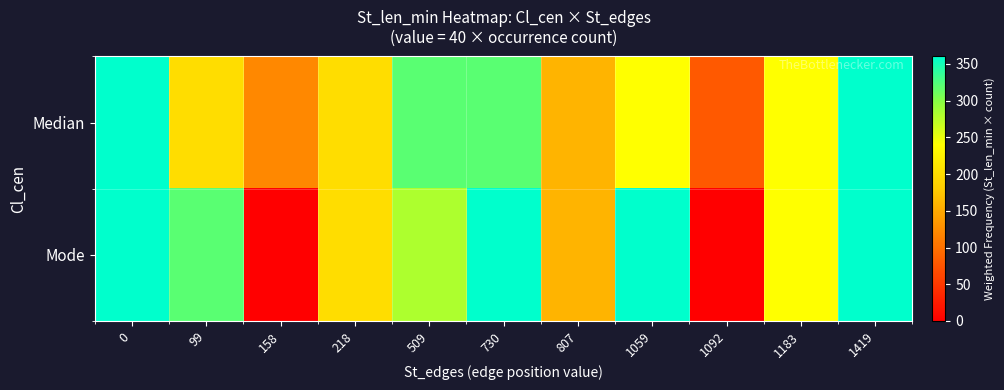

Reading right to left, extract all data points from this chart.

Median: 1419=360	1183=240	1092=80	1059=240	807=160	730=320	509=320	218=200	158=120	99=200	0=360
Mode: 1419=360	1183=240	1092=0	1059=360	807=160	730=360	509=280	218=200	158=0	99=320	0=360